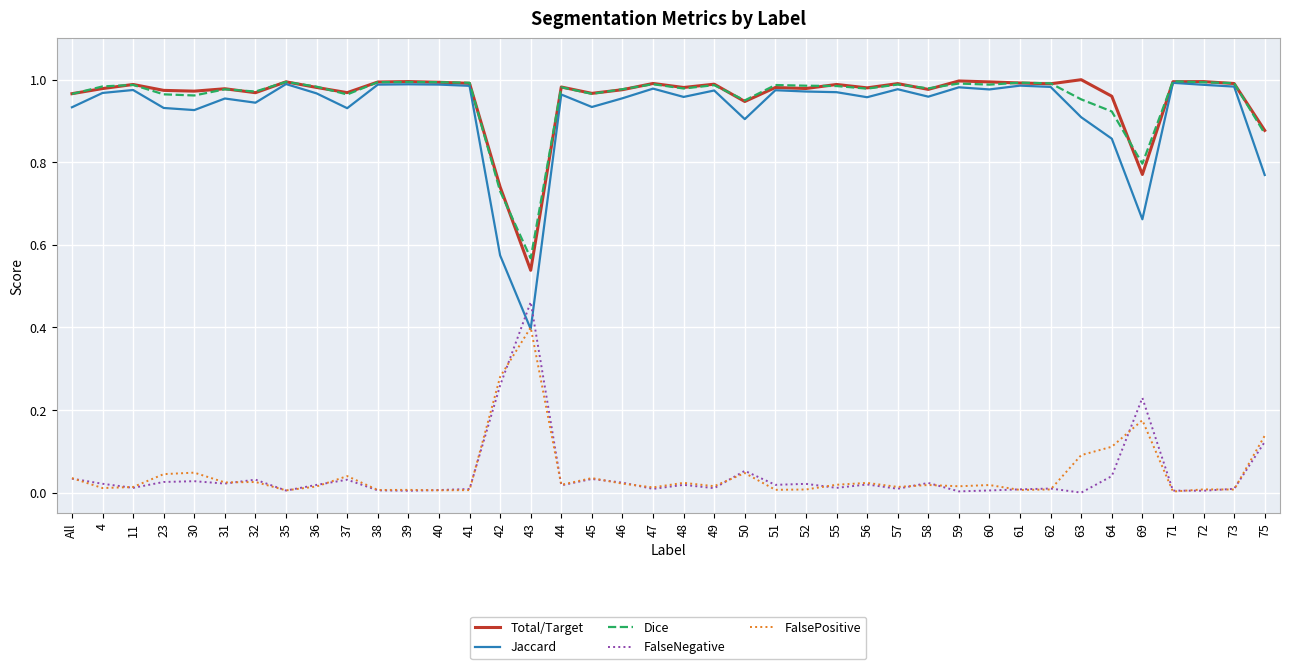

Which series has the widest spread of values?

Jaccard